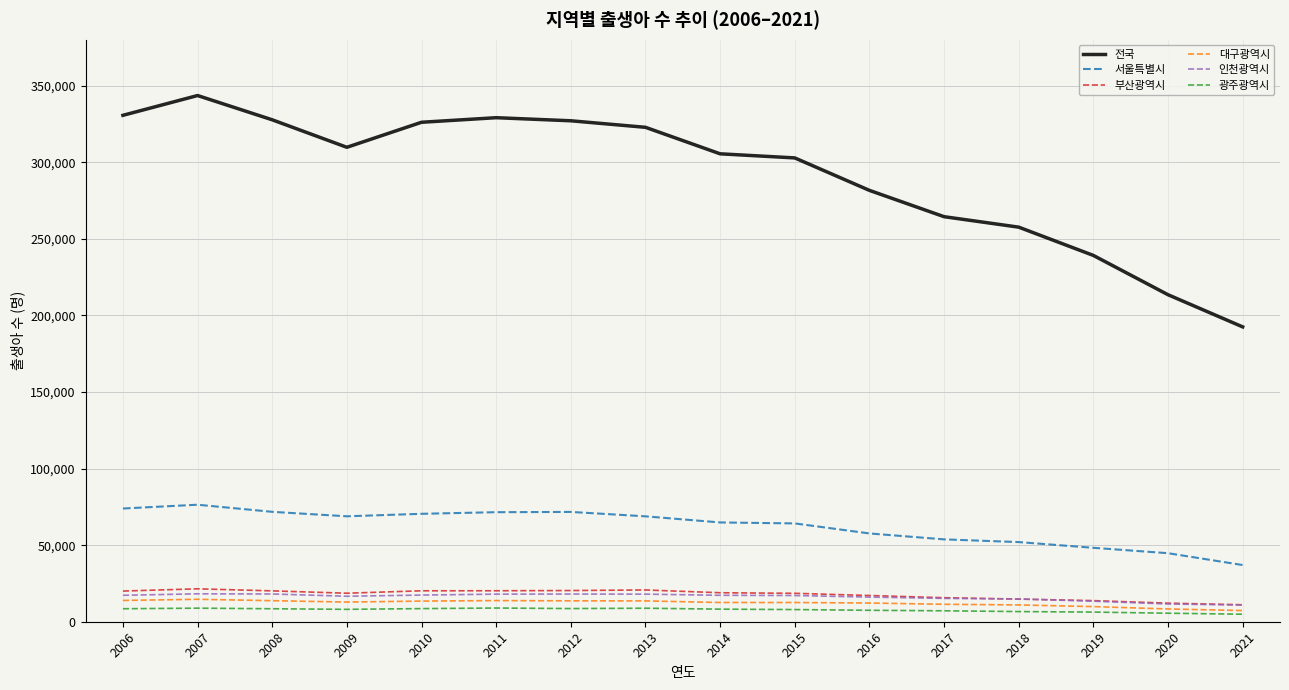

What is the lowest value of the 인천광역시 series?

10881